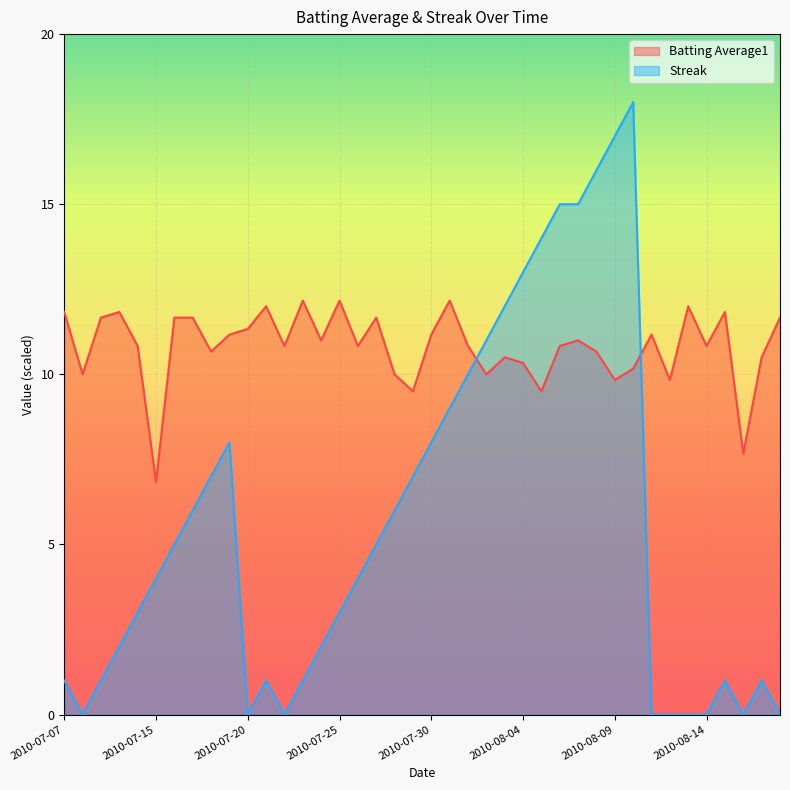

Reading left to right, list all the values displayed in this chart.

Batting Average1: 11.8	10.0	11.7	11.8	10.8	6.8	11.7	11.7	10.7	11.2	11.3	12.0	10.8	12.2	11.0	12.2	10.8	11.7	10.0	9.5	11.2	12.2	10.8	10.0	10.5	10.3	9.5	10.8	11.0	10.7	9.8	10.2	11.2	9.8	12.0	10.8	11.8	7.7	10.5	11.7
Streak: 1.0	0.0	1.0	2.0	3.0	4.0	5.0	6.0	7.0	8.0	0.0	1.0	0.0	1.0	2.0	3.0	4.0	5.0	6.0	7.0	8.0	9.0	10.0	11.0	12.0	13.0	14.0	15.0	15.0	16.0	17.0	18.0	0.0	0.0	0.0	0.0	1.0	0.0	1.0	0.0